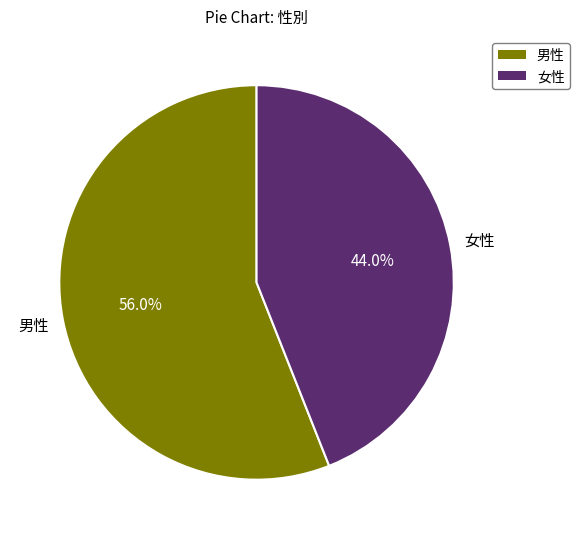

To the nearest percent, what is the average slice percentage?

50%